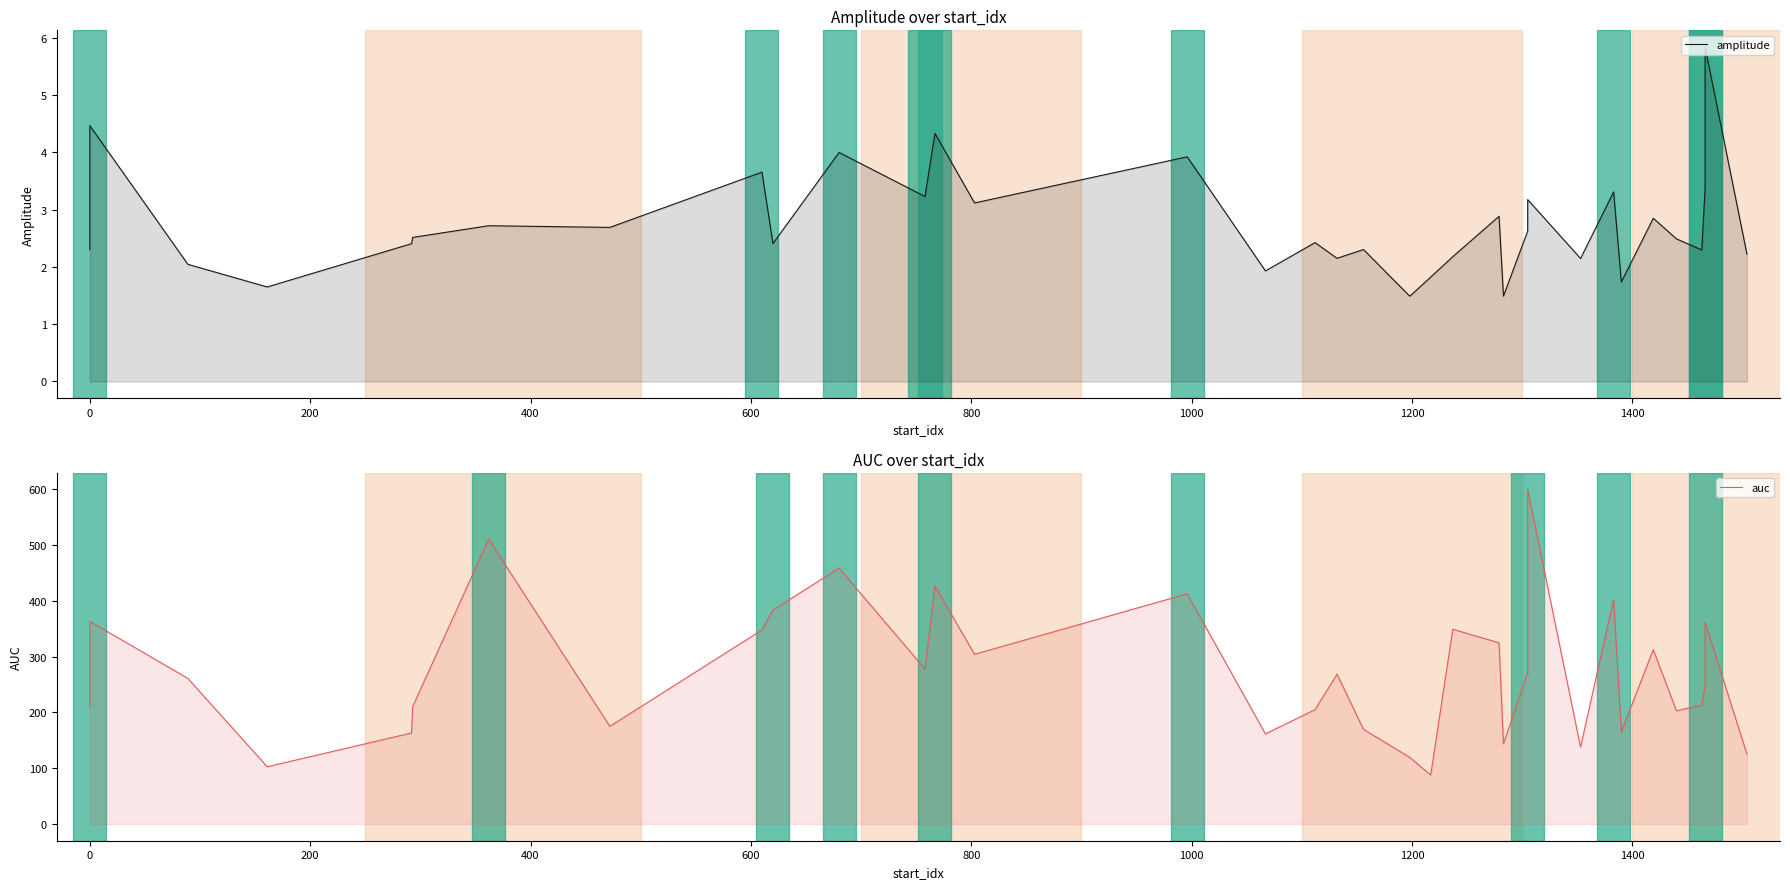

Which series has the largest total across all categories?

auc